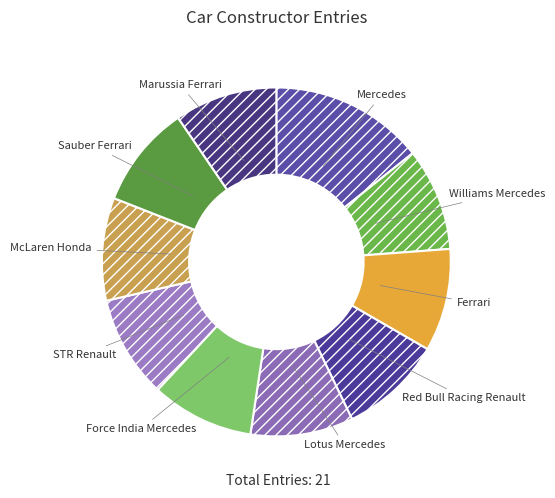

Which category has the biggest portion of the pie?

Mercedes